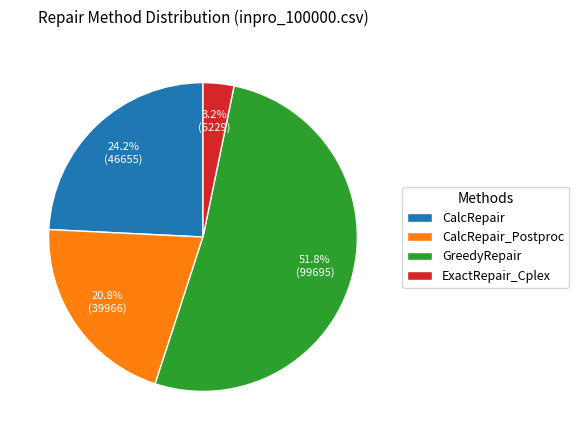

To the nearest percent, what portion does CalcRepair represent?

24%